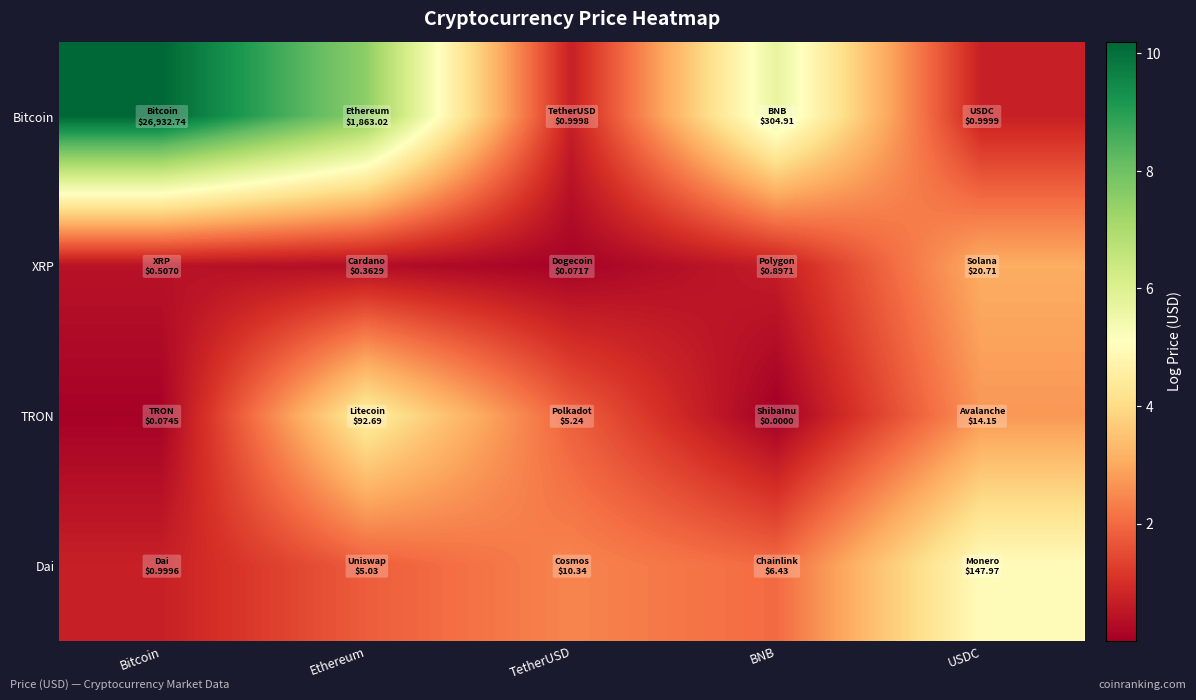

Reading right to left, what are all the values shown in this chart?

Bitcoin: USDC=0.7	BNB=5.7	TetherUSD=0.7	Ethereum=7.5	Bitcoin=10.2
XRP: USDC=3.1	BNB=0.6	TetherUSD=0.1	Ethereum=0.3	Bitcoin=0.4
TRON: USDC=2.7	BNB=0.0	TetherUSD=1.8	Ethereum=4.5	Bitcoin=0.1
Dai: USDC=5.0	BNB=2.0	TetherUSD=2.4	Ethereum=1.8	Bitcoin=0.7